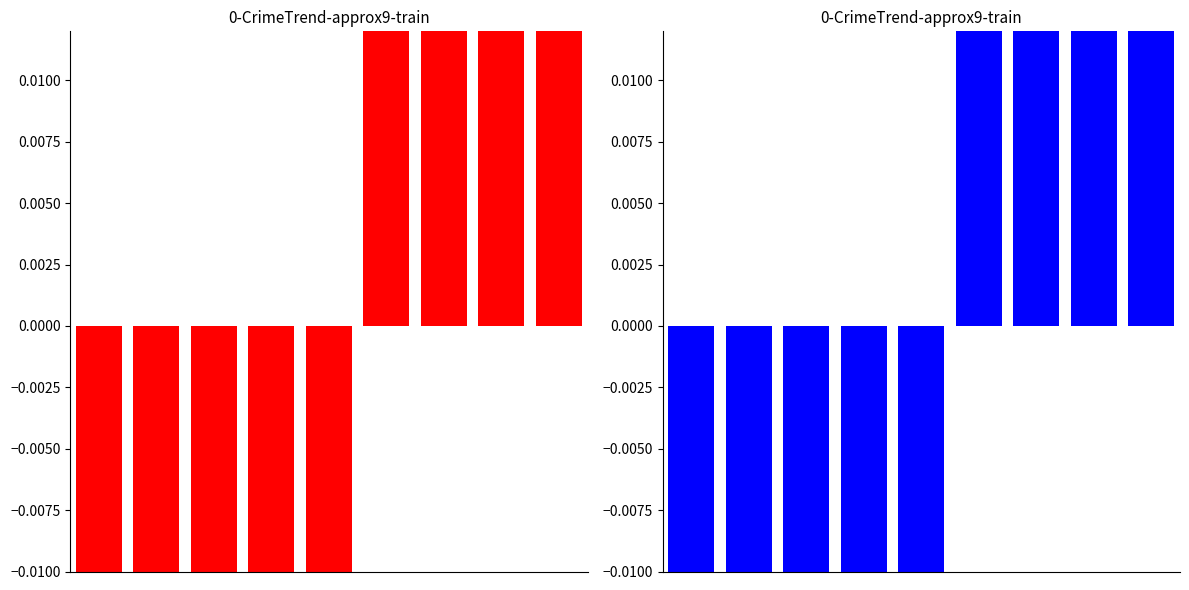

Which label corresponds to the largest value in the chart?

8